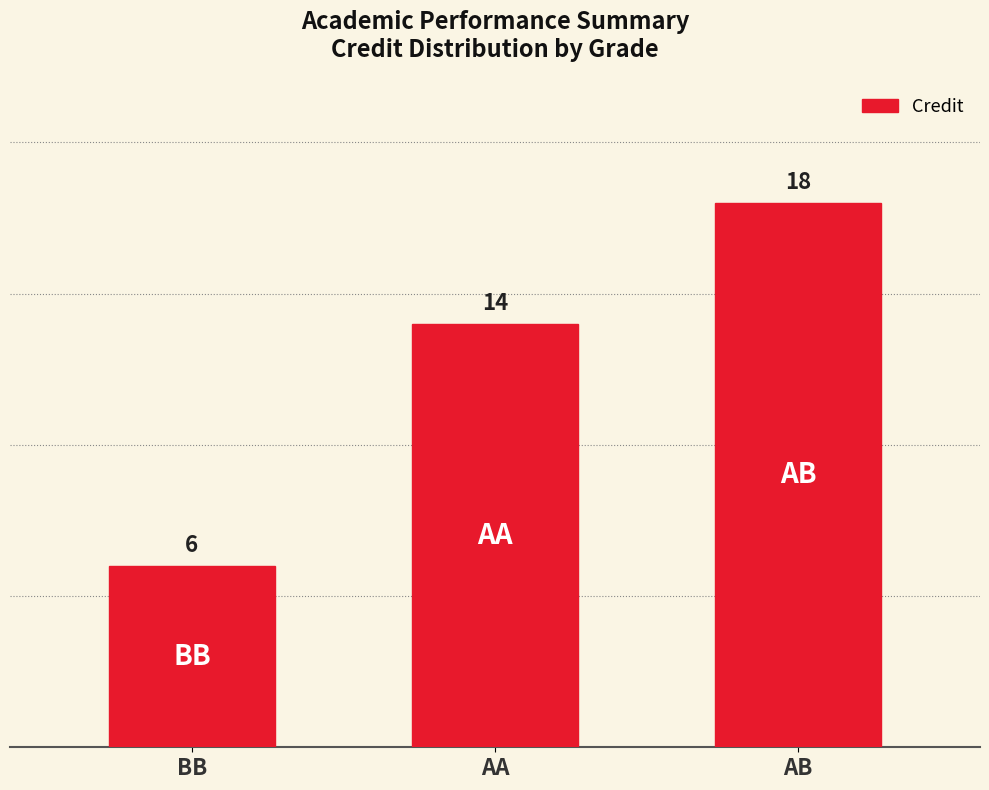

What is the label of the 1st bar from the left?

BB